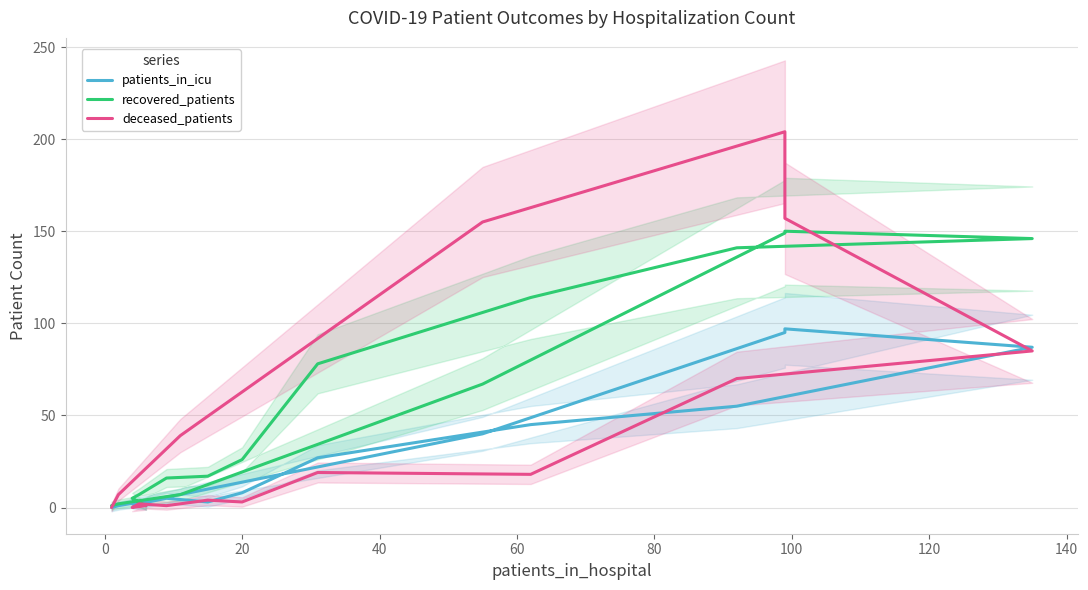

Is this an area chart (filled region under the line)?

No